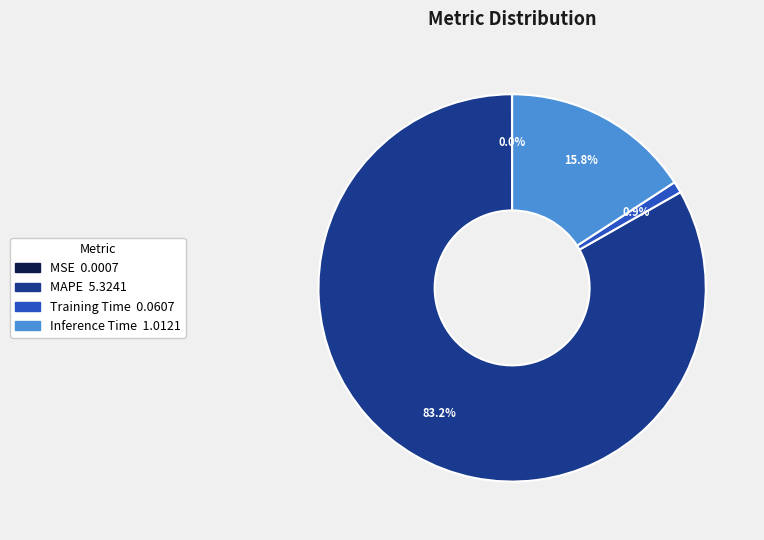

Which slice represents more than half of the pie?

MAPE